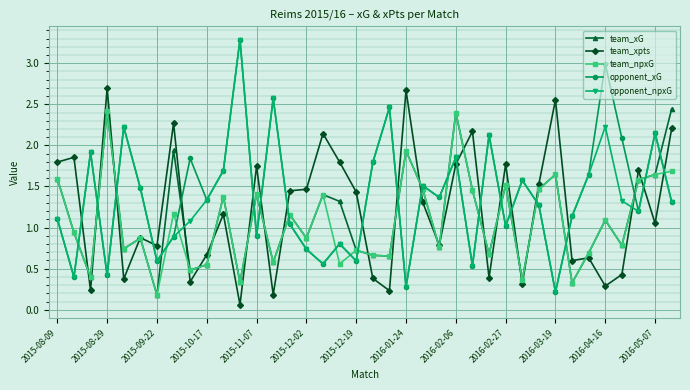

True or false: team_xpts has more than 0 interior local peaks.

True